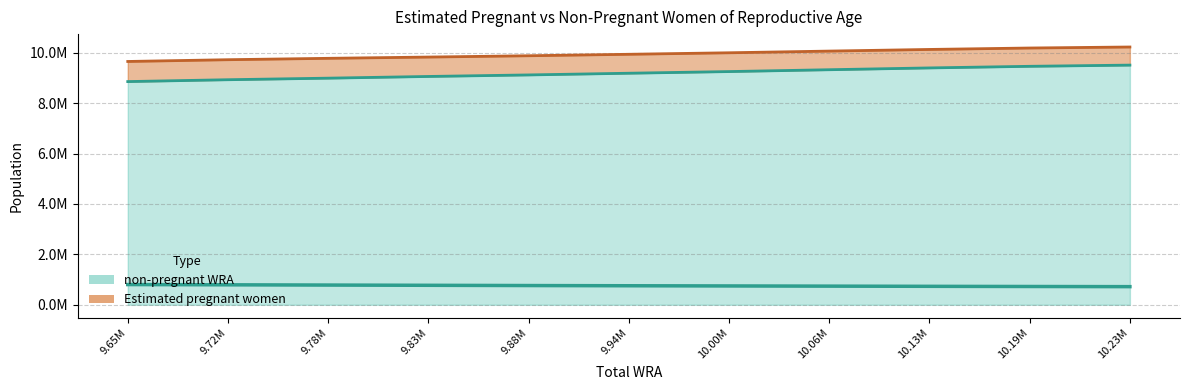

At which label does Estimated pregnant women first exceed 9186420?

9.94M